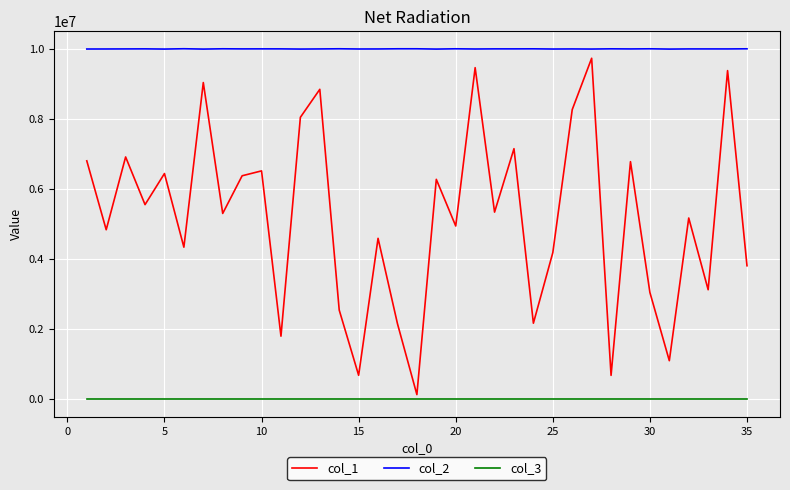

What are all the series names shown in the legend?

col_1, col_2, col_3